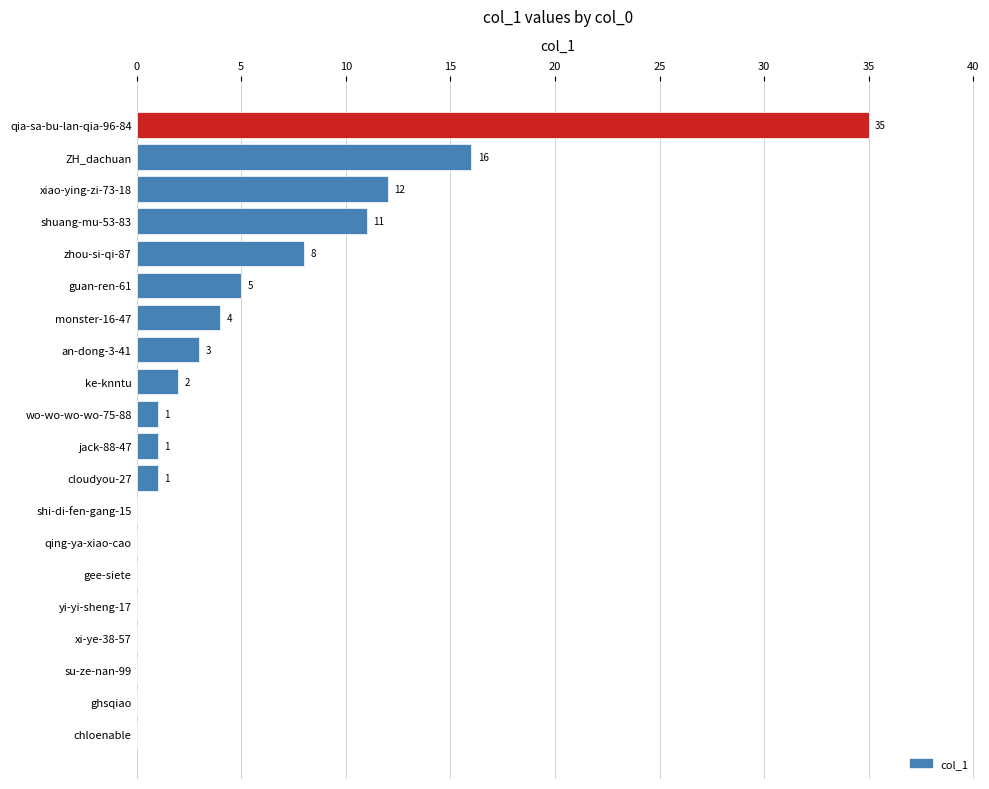

What is the greatest value displayed?

35